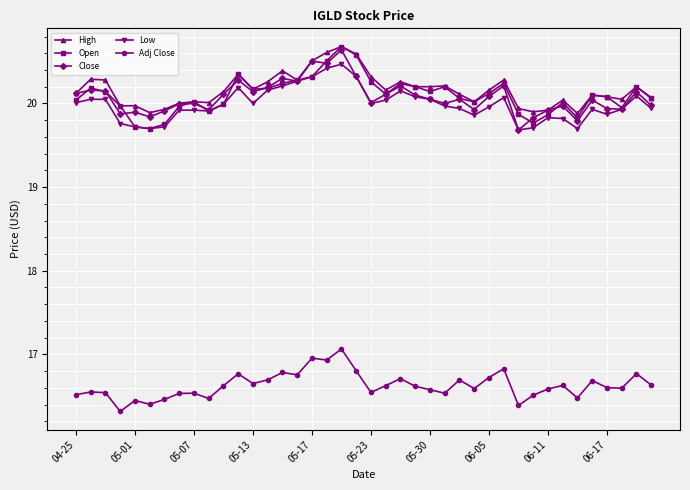

What is the difference between the maximum and second lowest values in the Close series?

0.8